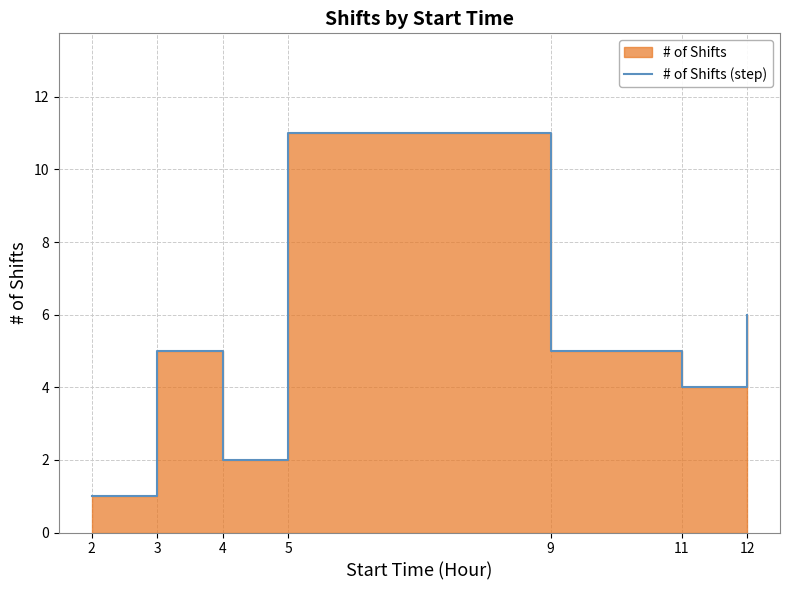

Which category has the lowest value across all series?

2